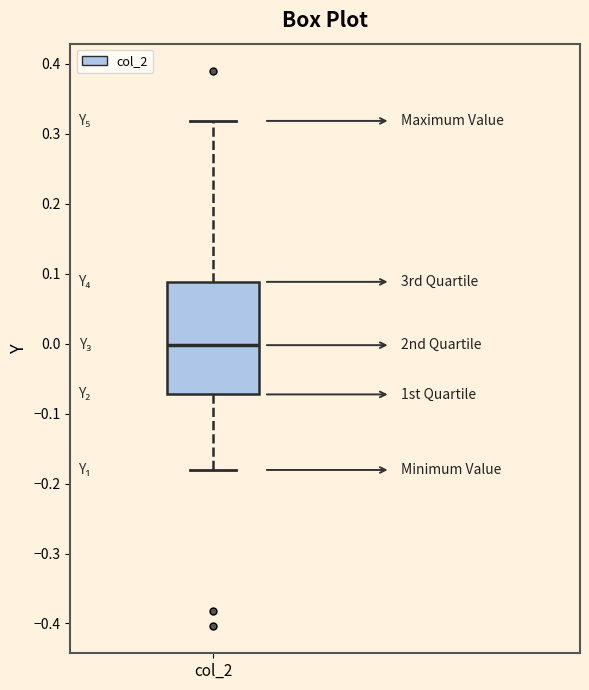

Transcribe this box plot: give where the median line is, the range the box spans, and where the two whiskers end, as read against the y-axis. The values are not printed on the chart, so give them approximately, as read against the axis.

median 0.00, box -0.07 to 0.09, whiskers -0.18 to 0.32